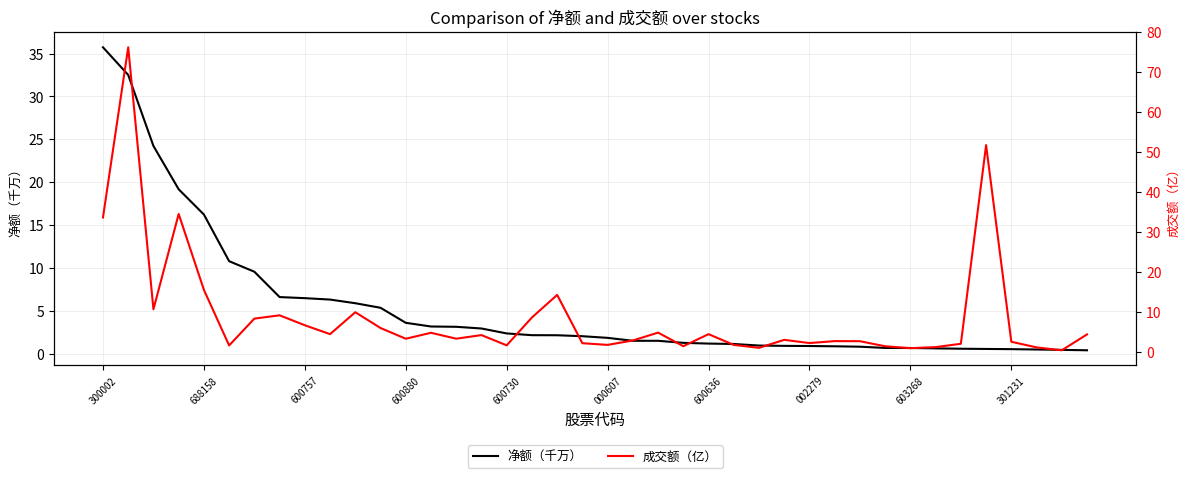

What is the difference between the maximum and minimum values in the 净额（千万） series?

35.3